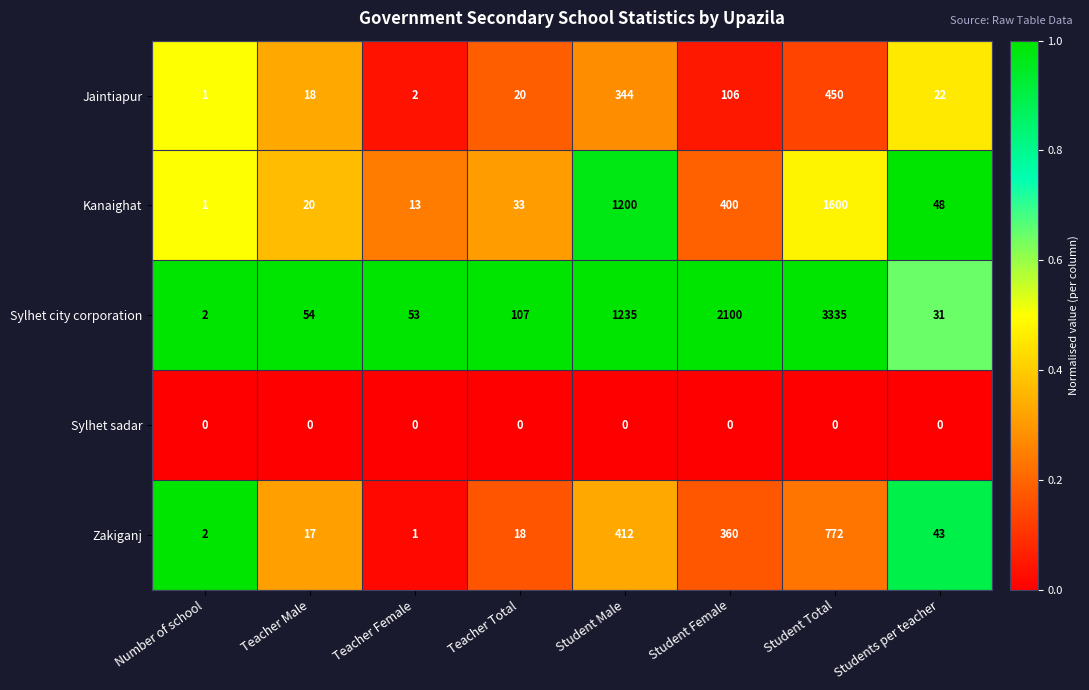

What is the sum of the Jaintiapur values at Teacher Female and Students per teacher?

24